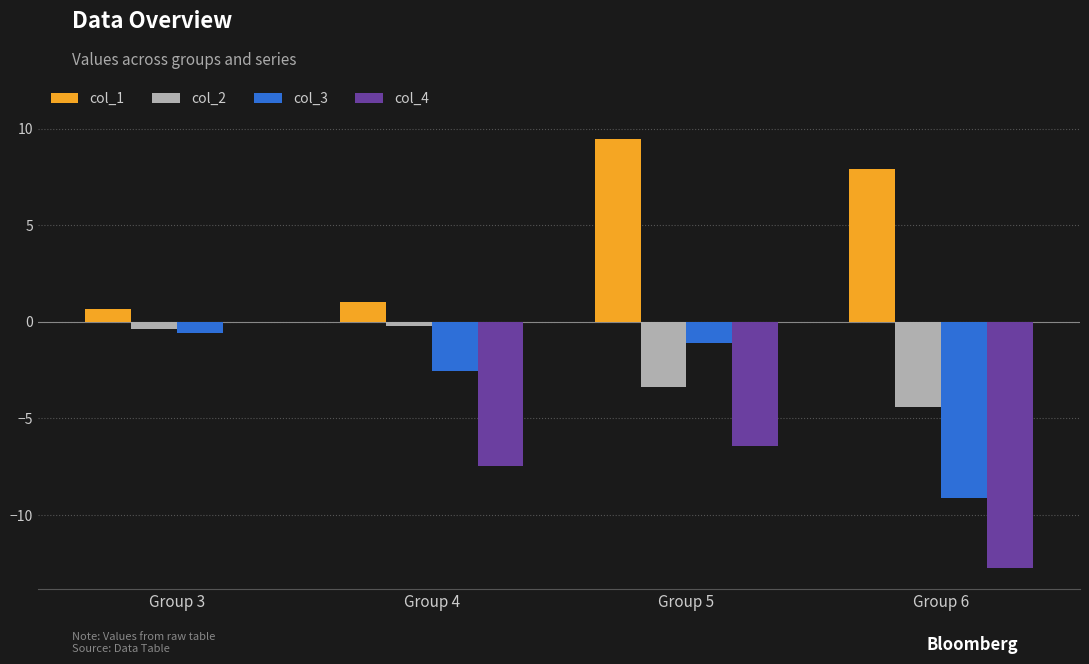

Count the number of data series in this chart.

4